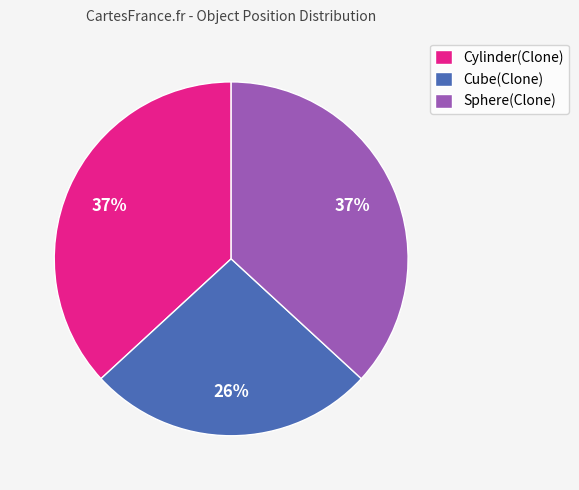

Is there any slice that represents more than half of the pie?

No